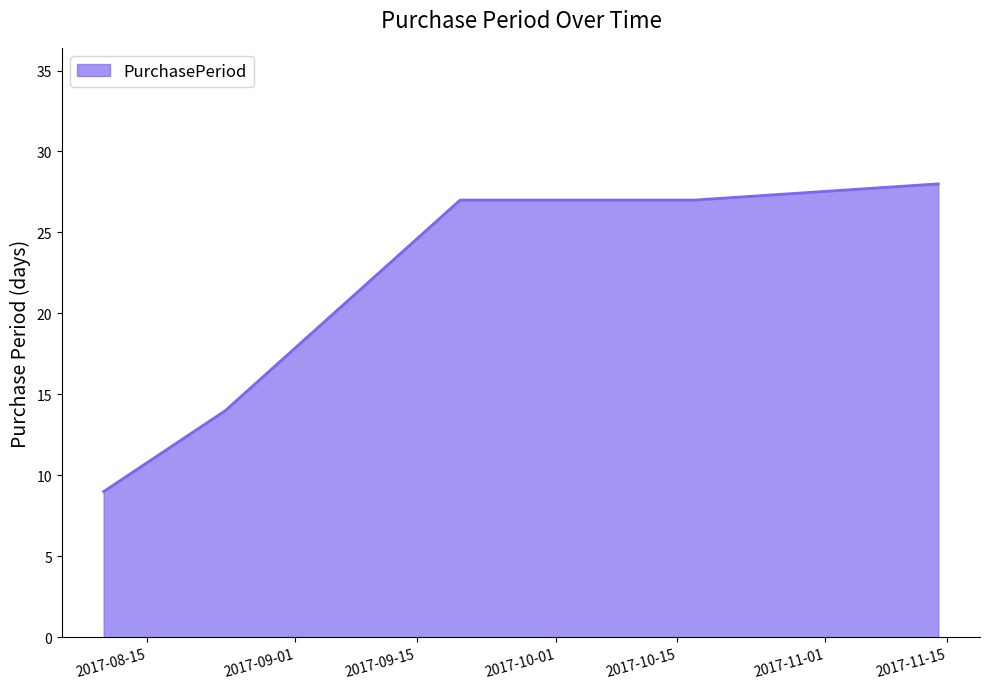

What is the difference between the maximum and second lowest values?

14